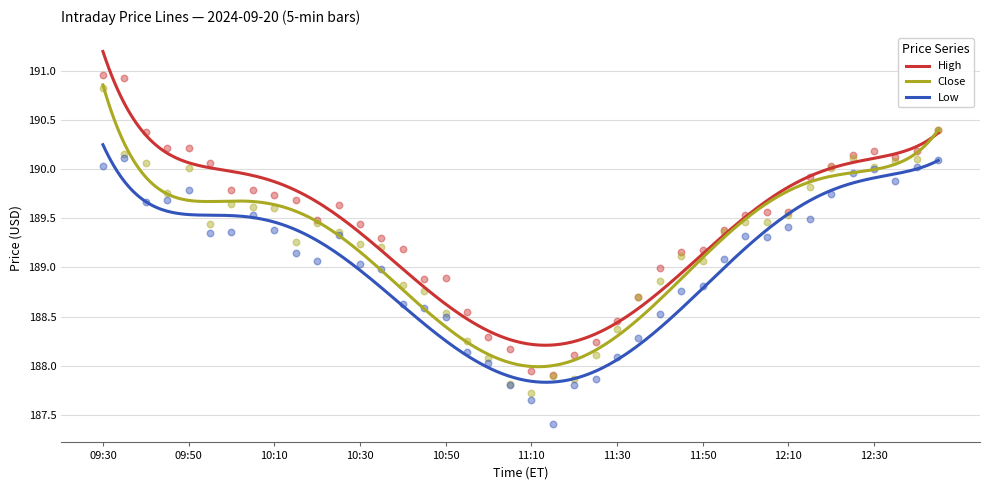

At how many categories does at least one series exceed 187?

40